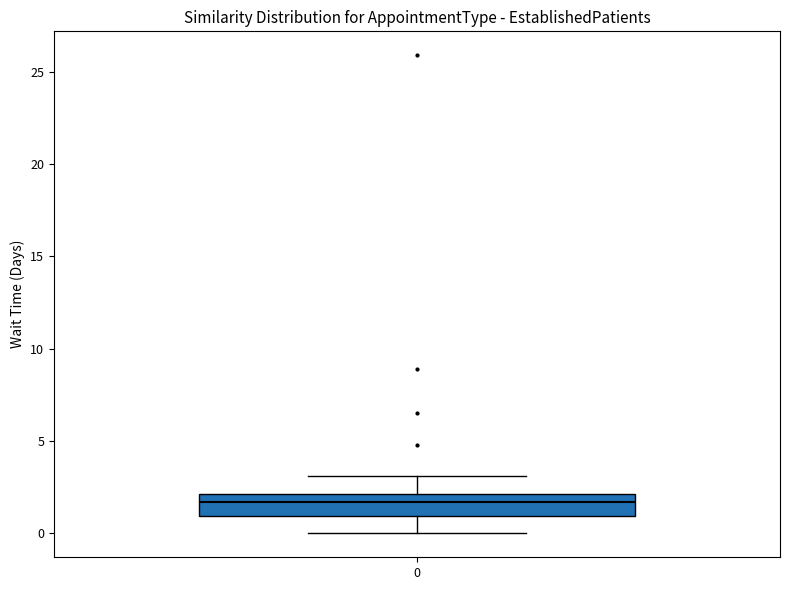

Read this box plot against the y-axis: the position of the median line, the range covered by the box, and the ends of both whiskers. The values are not printed on the chart, so give them approximately, as read against the axis.

median 1.5, box 1.0 to 2.0, whiskers 0.0 to 3.0